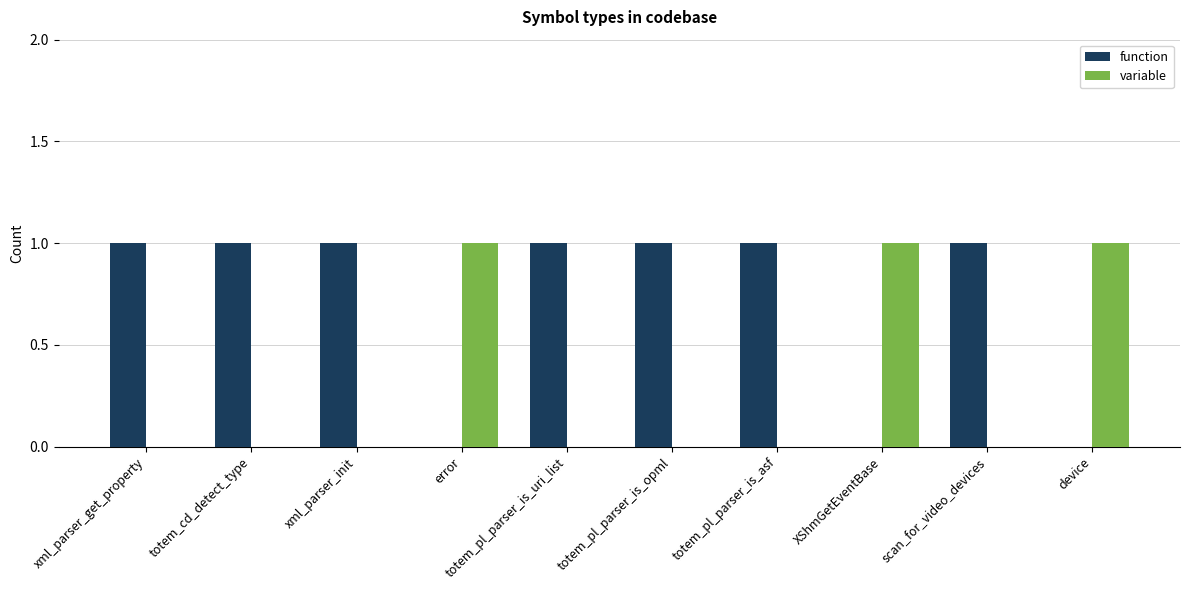

What are all the series names shown in the legend?

function, variable